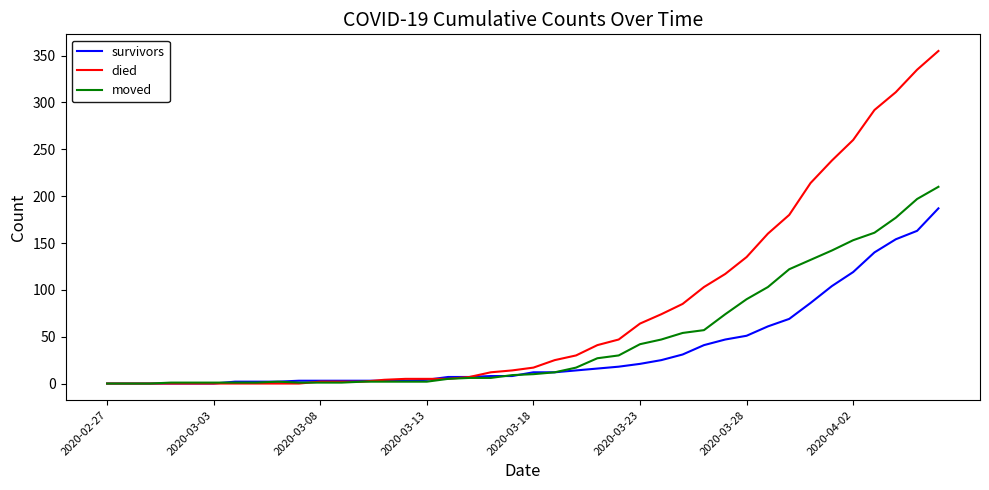

At how many categories does at least one series exceed 146?

9